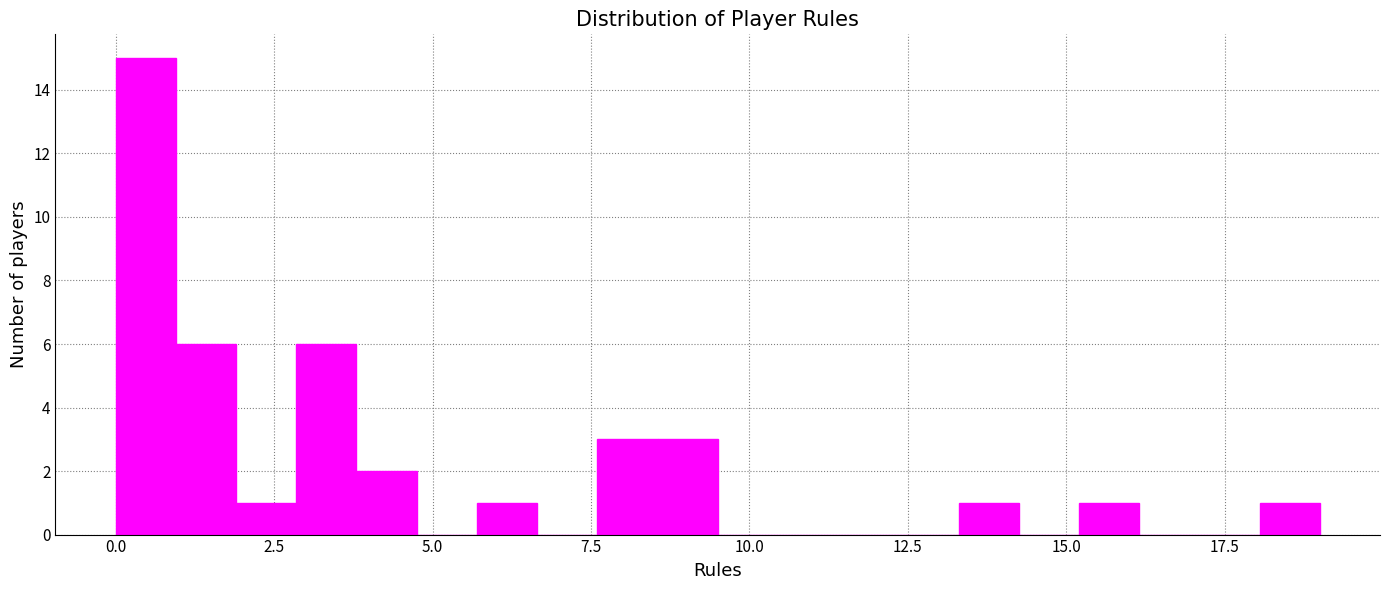

Read against the x-axis, roughly where is the centre of the tallest bar?

0.5